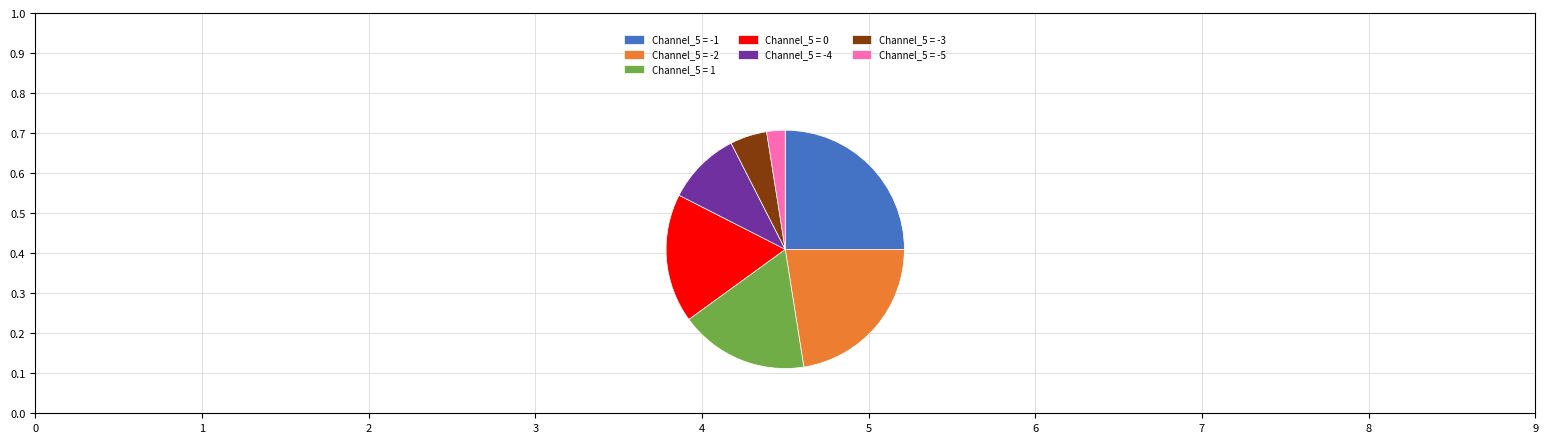

Is there a majority slice in this chart?

No